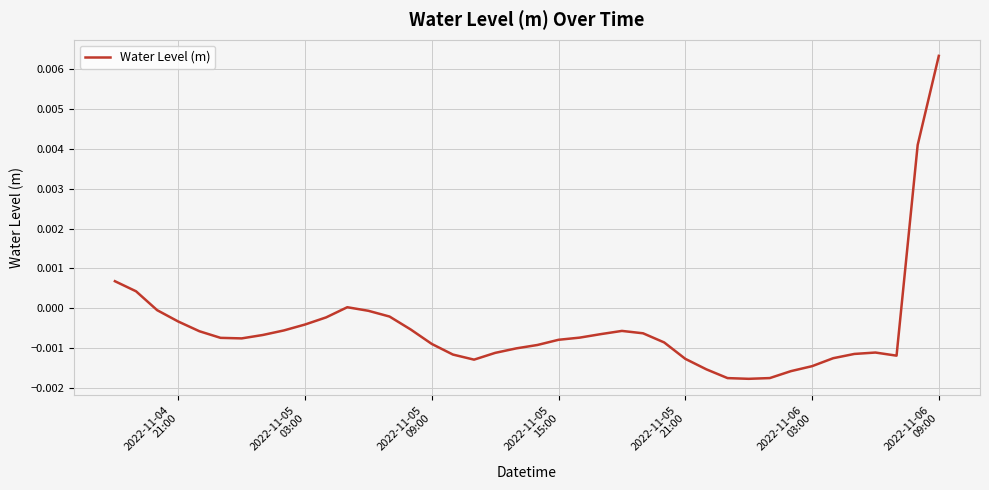

Which category has the highest value across all series?

2022-11-06
09:00